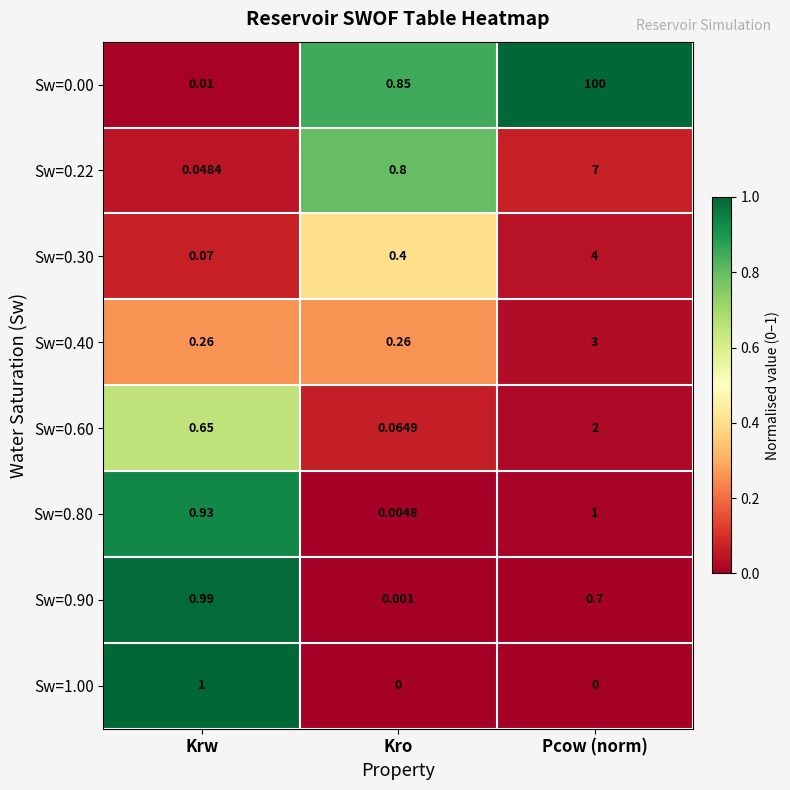

At how many categories does at least one series exceed 0?

3